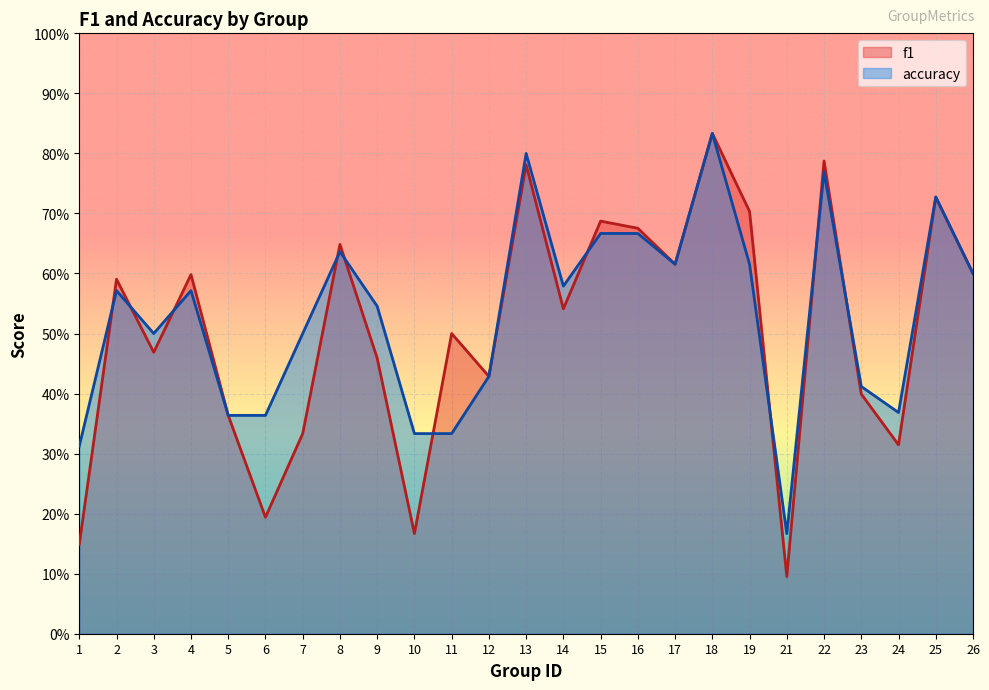

Reading left to right, what are all the values shown in this chart?

f1: 1=0.1	2=0.6	3=0.5	4=0.6	5=0.4	6=0.2	7=0.3	8=0.6	9=0.5	10=0.2	11=0.5	12=0.4	13=0.8	14=0.5	15=0.7	16=0.7	17=0.6	18=0.8	19=0.7	21=0.1	22=0.8	23=0.4	24=0.3	25=0.7	26=0.6
accuracy: 1=0.3	2=0.6	3=0.5	4=0.6	5=0.4	6=0.4	7=0.5	8=0.6	9=0.5	10=0.3	11=0.3	12=0.4	13=0.8	14=0.6	15=0.7	16=0.7	17=0.6	18=0.8	19=0.6	21=0.2	22=0.8	23=0.4	24=0.4	25=0.7	26=0.6